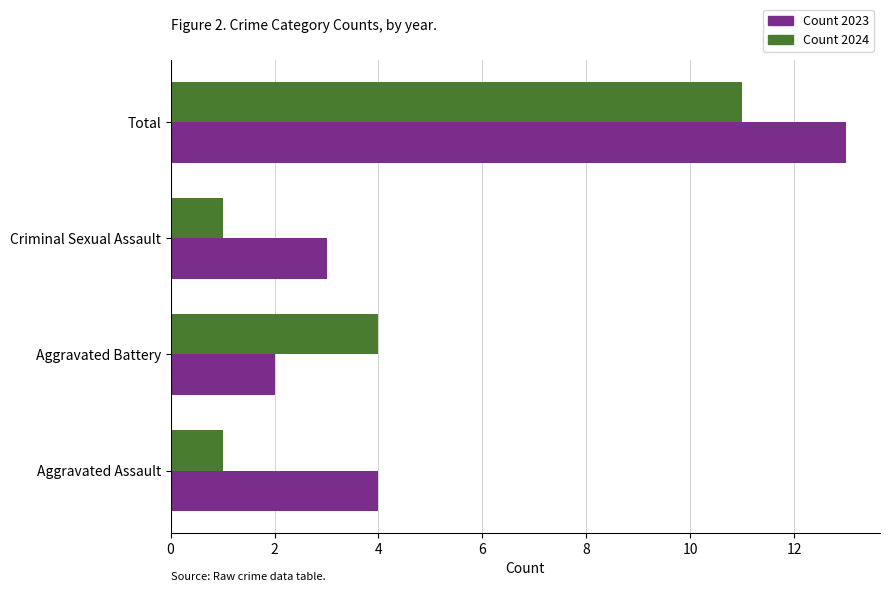

What is the difference between the highest and lowest values at Aggravated Assault?

3